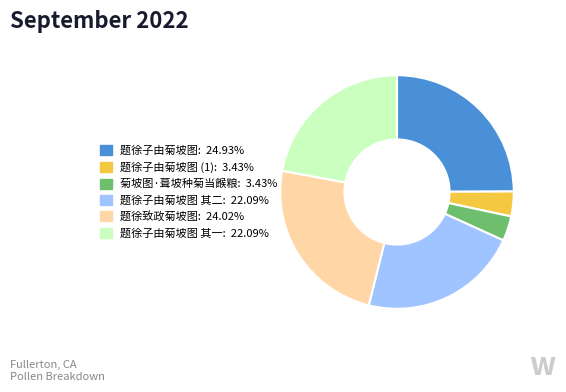

Is there any slice that represents more than half of the pie?

No